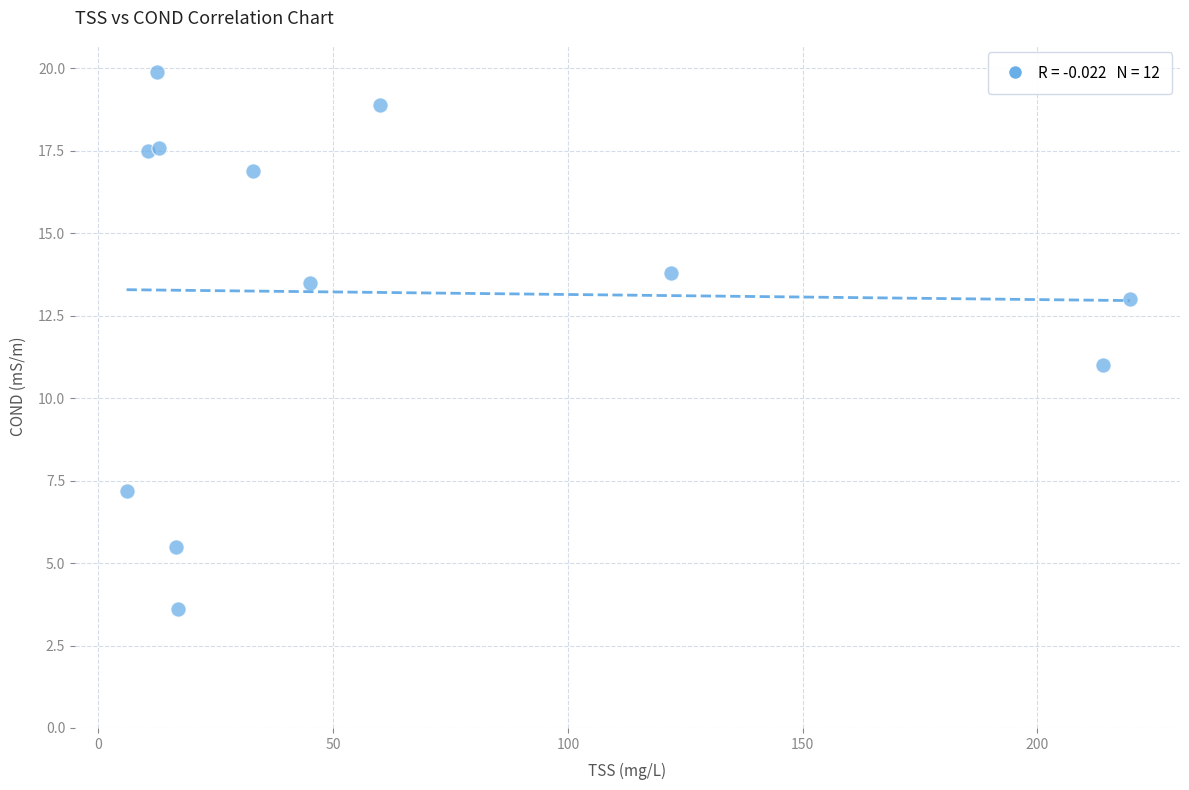

What is the range of X values (max minus min)?

213.7